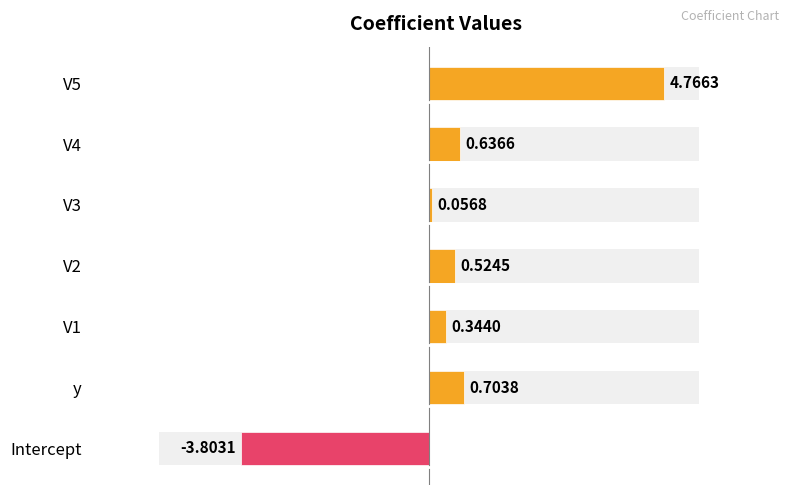

How many series are shown in this chart?

1